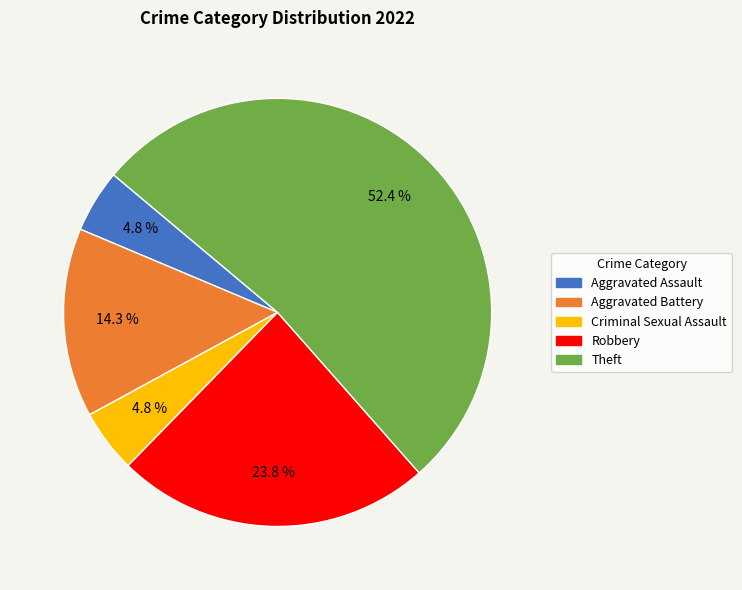

How many segments does this pie chart have?

5